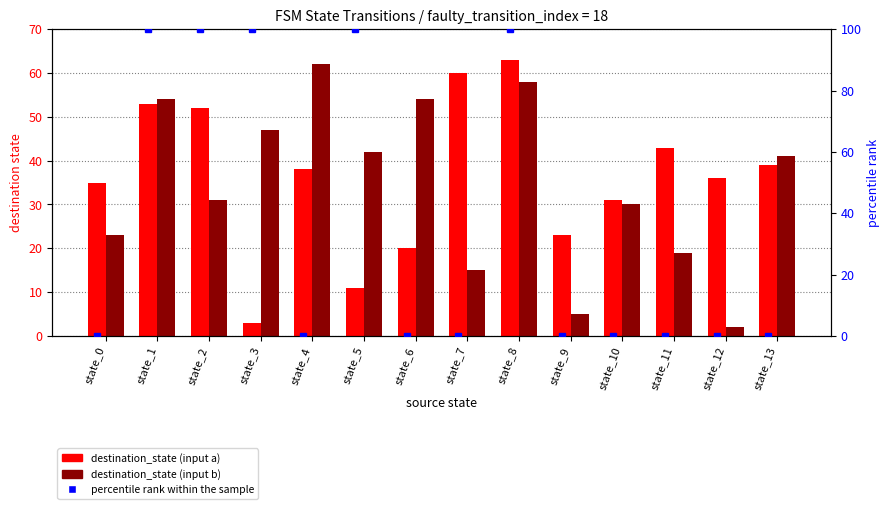

What is the difference between the maximum and minimum values in the destination_state (input a) series?

60